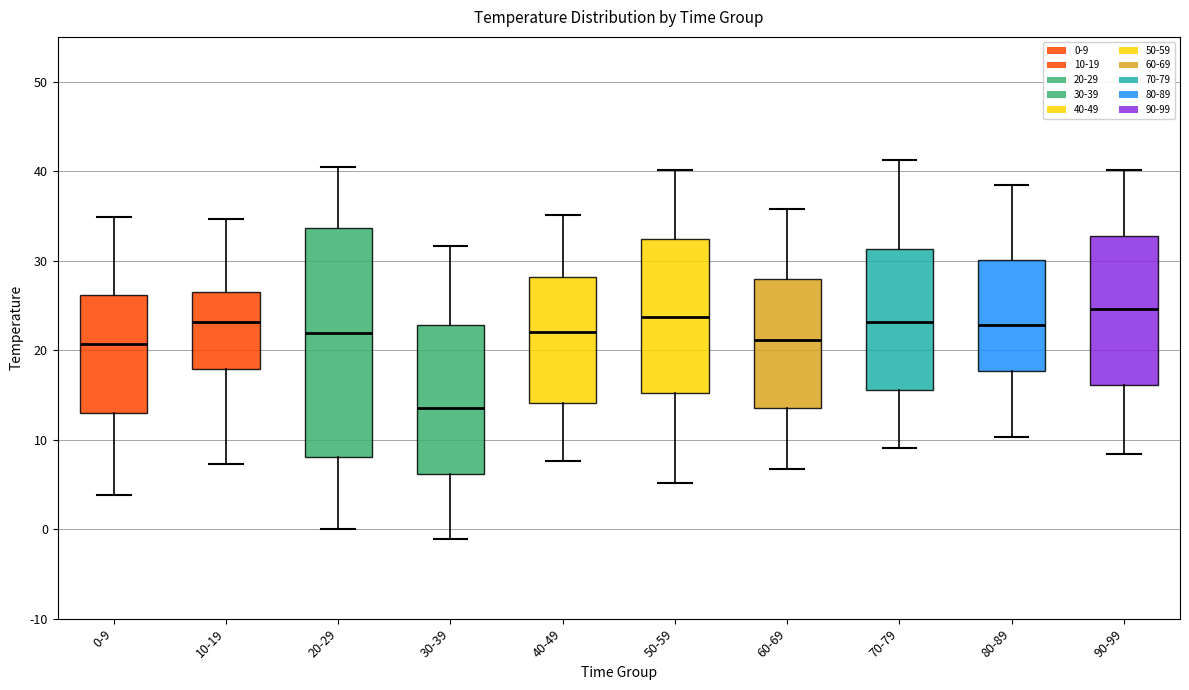

Which box is the tallest, from its lower edge to its upper edge?

20-29